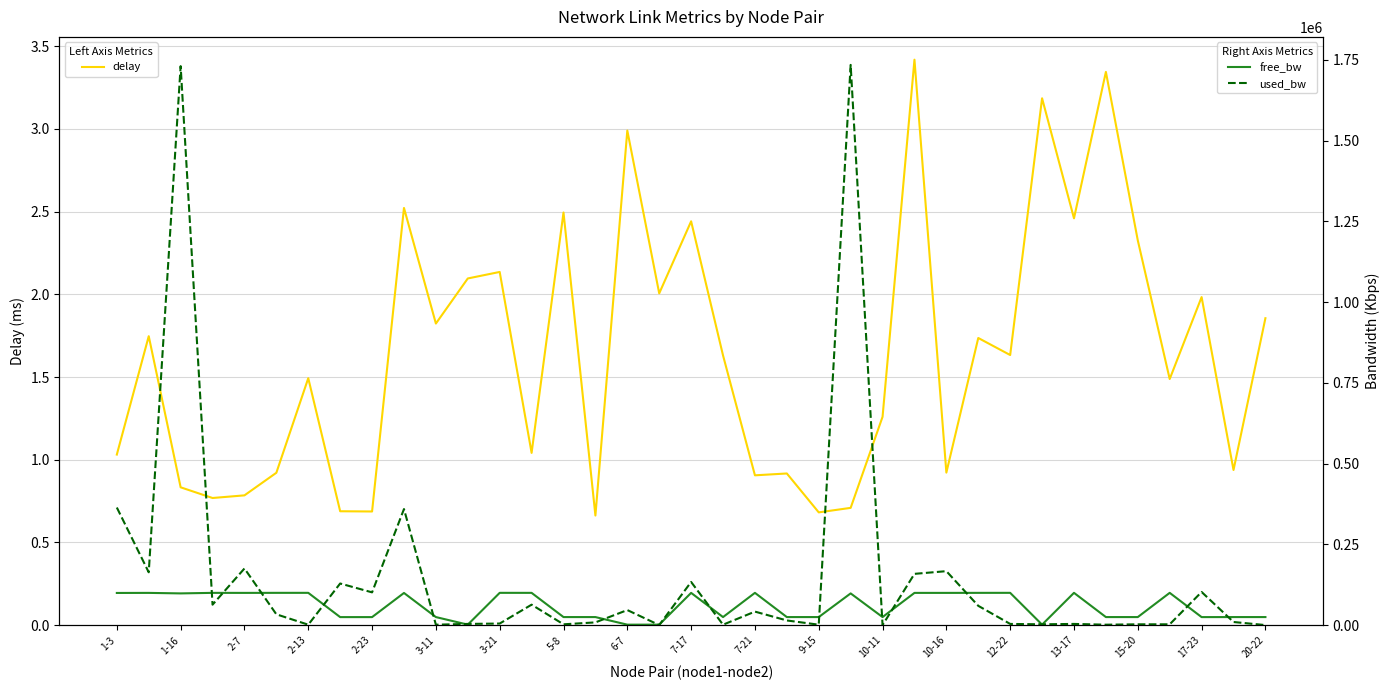

What is the value of the used_bw point at the 32nd from the left?

1385.3